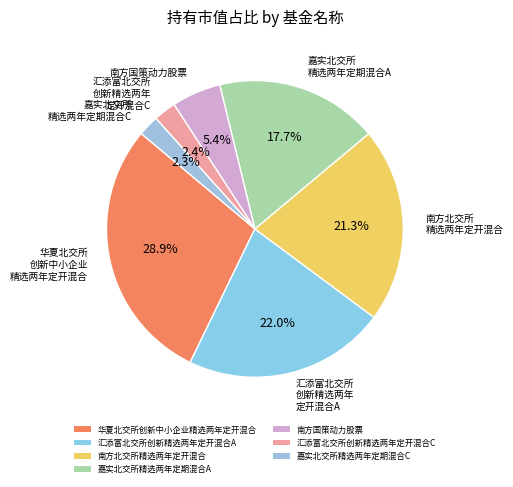

To the nearest percent, what is the average slice percentage?

14%